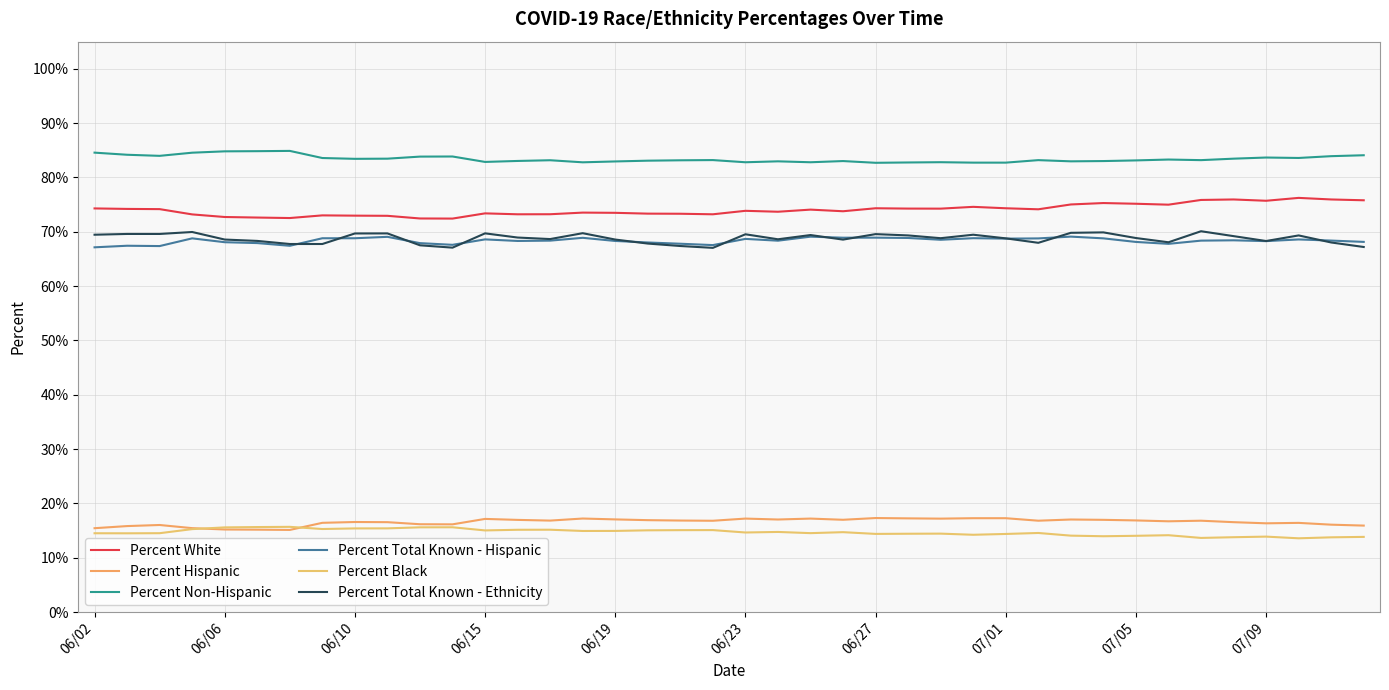

Reading left to right, what are all the values shown in this chart?

Percent White: 74.3	74.2	74.2	73.2	72.7	72.6	72.5	73.0	73.0	72.9	72.5	72.4	73.4	73.2	73.2	73.5	73.5	73.3	73.3	73.2	73.9	73.7	74.1	73.8	74.3	74.3	74.3	74.6	74.3	74.1	75.0	75.3	75.2	75.0	75.9	76.0	75.7	76.2	76.0	75.8
Percent Hispanic: 15.4	15.8	16.0	15.4	15.2	15.2	15.1	16.4	16.6	16.5	16.2	16.1	17.1	17.0	16.8	17.2	17.1	16.9	16.8	16.8	17.2	17.0	17.2	17.0	17.3	17.2	17.2	17.3	17.3	16.8	17.0	17.0	16.9	16.7	16.8	16.5	16.3	16.4	16.1	15.9
Percent Non-Hispanic: 84.6	84.2	84.0	84.6	84.8	84.8	84.9	83.6	83.4	83.5	83.8	83.9	82.9	83.0	83.2	82.8	83.0	83.1	83.2	83.2	82.8	83.0	82.8	83.0	82.7	82.8	82.8	82.7	82.7	83.2	83.0	83.0	83.1	83.3	83.2	83.5	83.7	83.6	83.9	84.1
Percent Total Known - Hispanic: 67.1	67.4	67.4	68.8	68.1	67.9	67.4	68.8	68.8	69.1	67.9	67.6	68.6	68.3	68.4	68.9	68.3	68.0	67.8	67.5	68.7	68.4	69.1	68.9	68.9	68.9	68.5	68.8	68.7	68.8	69.1	68.8	68.1	67.8	68.4	68.4	68.3	68.6	68.4	68.1
Percent Black: 14.5	14.5	14.5	15.3	15.6	15.6	15.7	15.3	15.4	15.4	15.6	15.6	15.0	15.1	15.2	14.9	14.9	15.0	15.1	15.1	14.6	14.7	14.5	14.7	14.4	14.4	14.4	14.2	14.4	14.6	14.1	13.9	14.0	14.1	13.6	13.8	13.9	13.6	13.8	13.8
Percent Total Known - Ethnicity: 69.5	69.6	69.6	70.0	68.6	68.3	67.8	67.8	69.7	69.7	67.5	67.1	69.7	68.9	68.7	69.7	68.6	67.8	67.4	67.0	69.5	68.6	69.4	68.6	69.6	69.3	68.8	69.5	68.8	68.0	69.8	69.9	68.8	68.1	70.1	69.2	68.3	69.3	68.0	67.2